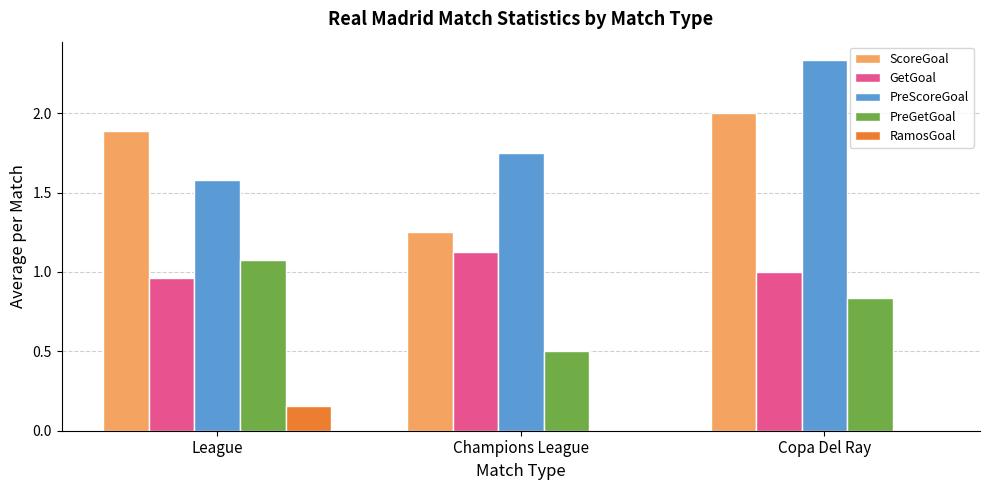

What is the sum of all PreGetGoal values?

2.4